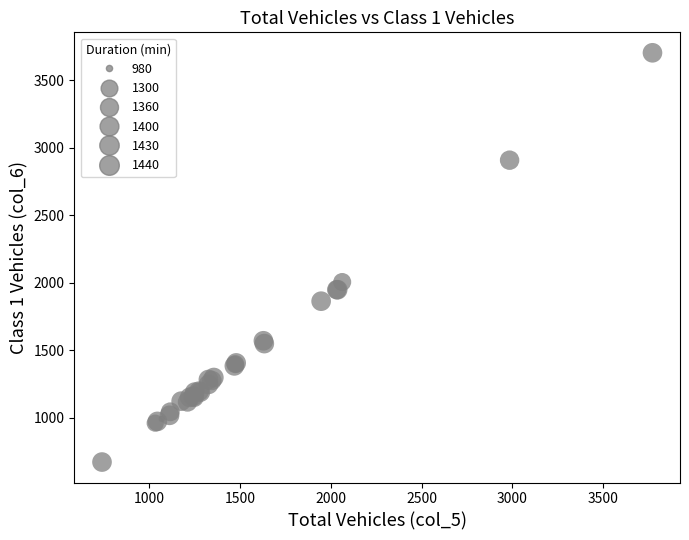

What Y value in the scatter plot is closest to 2187?

2005